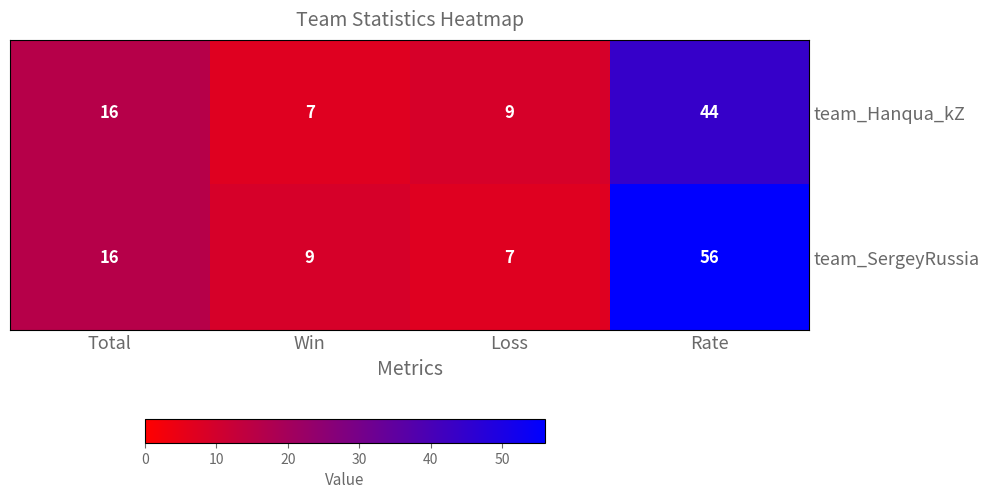

What is the minimum value shown in the chart?

7